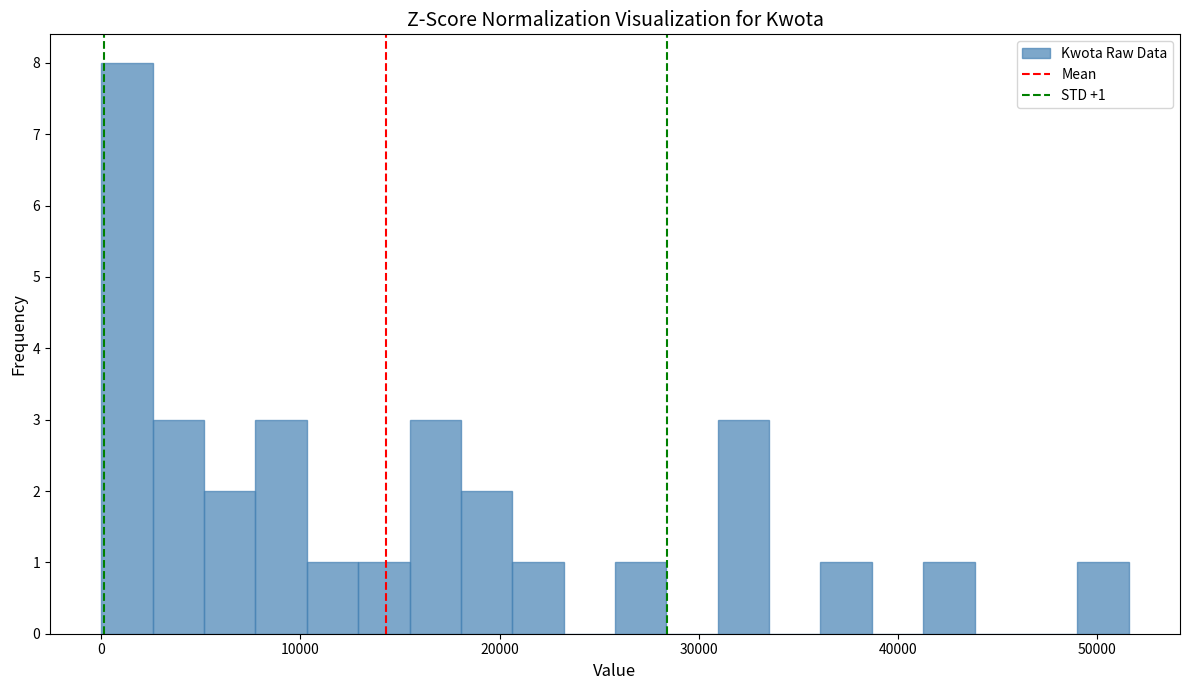

Read against the x-axis, roughly where is the centre of the tallest bar?

1000